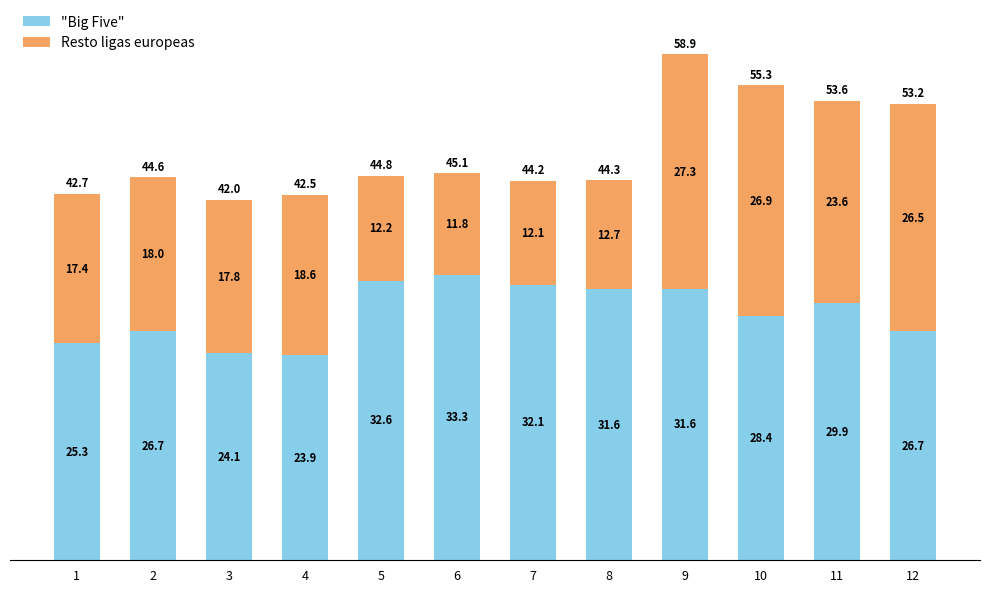

What are all the series names shown in the legend?

"Big Five", Resto ligas europeas